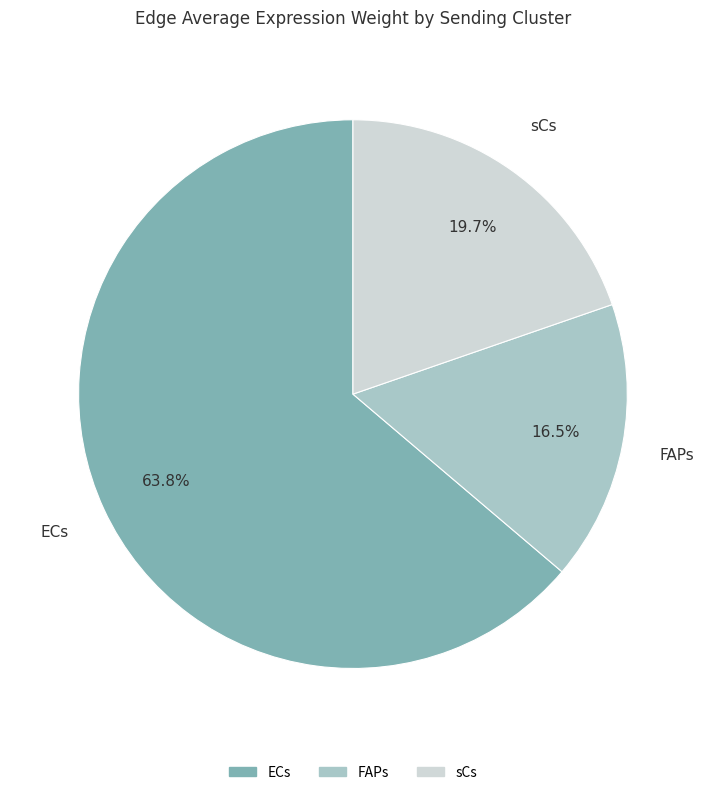

What is the ratio of the value at FAPs to the value at sCs?

0.8